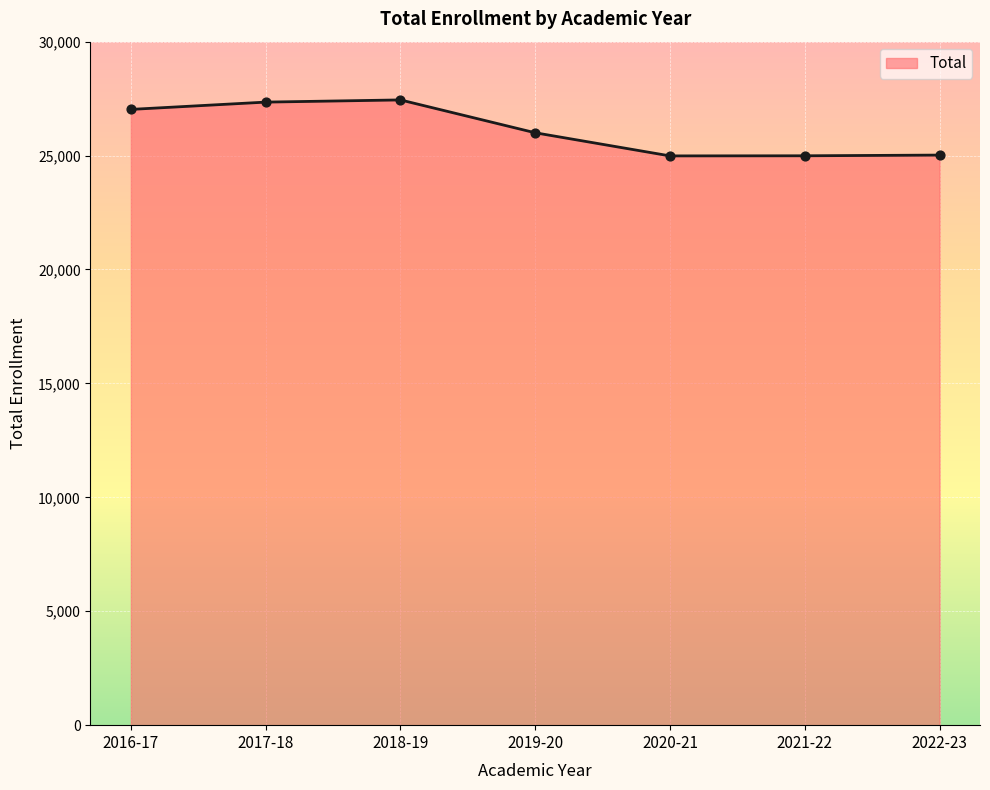

What is the change in value from 2016-17 to 2017-18?

+320